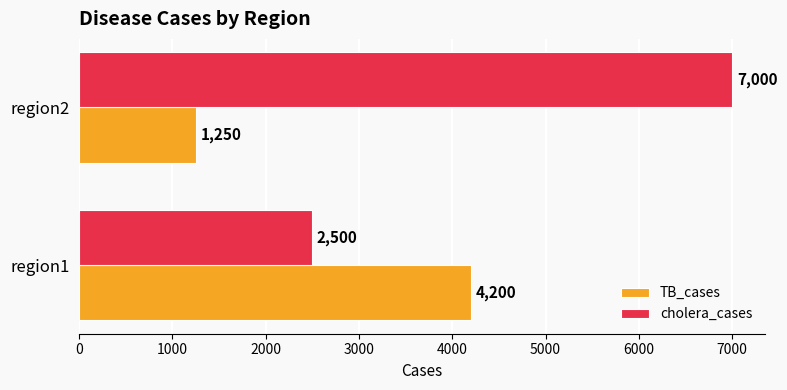

Between region1 and region2, which series saw the biggest shift?

cholera_cases